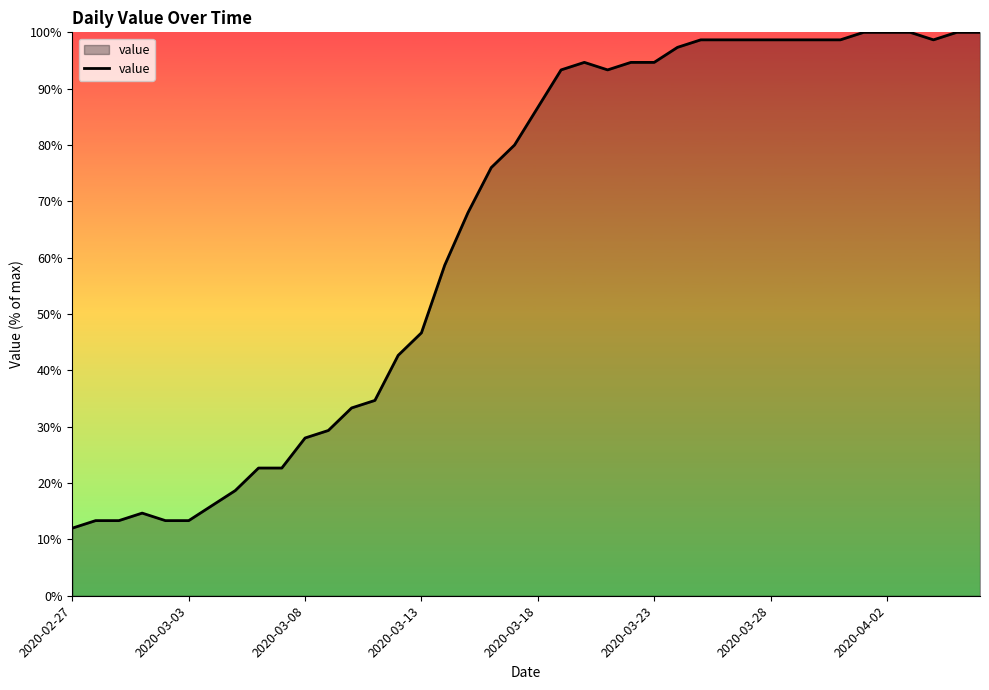

What is the maximum value shown in the chart?

100.0